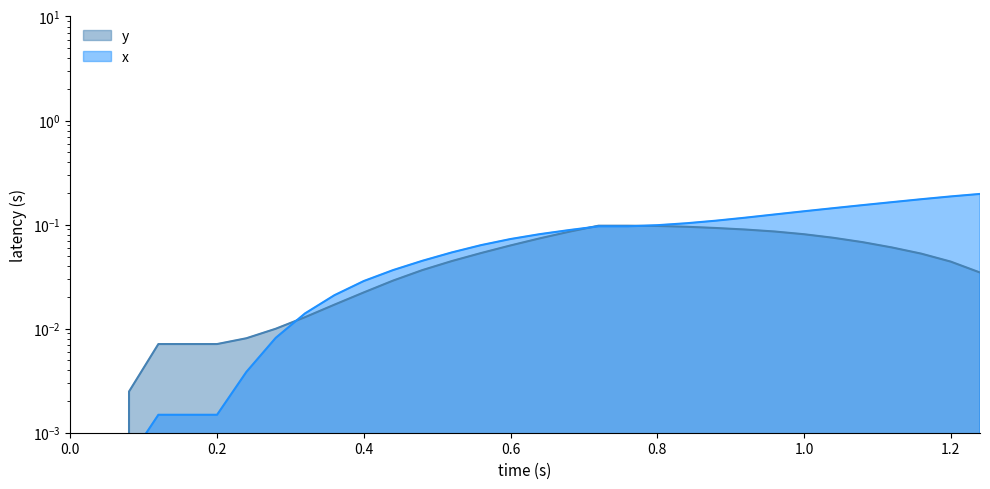

The value of x at 17 is 0.2. True or false?

False